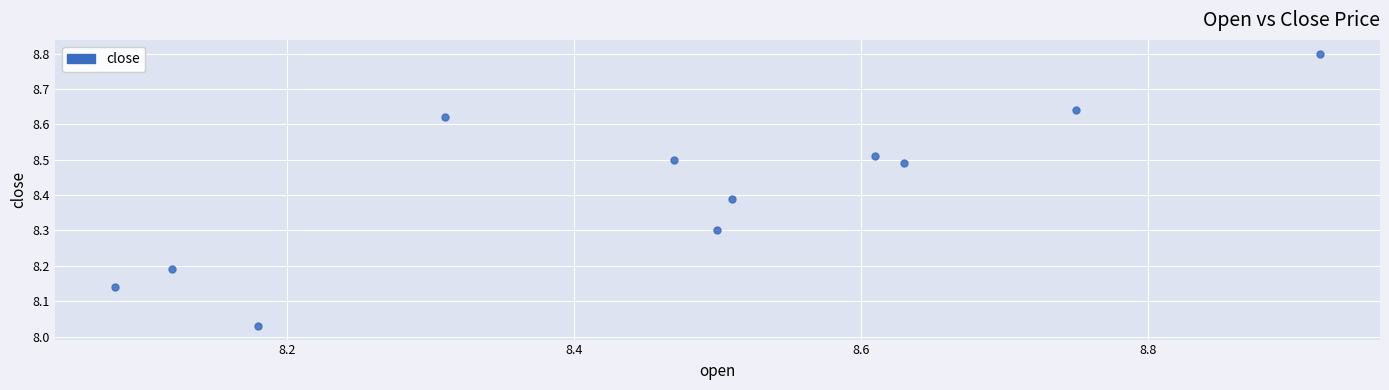

What is the range of X values (max minus min)?

0.8